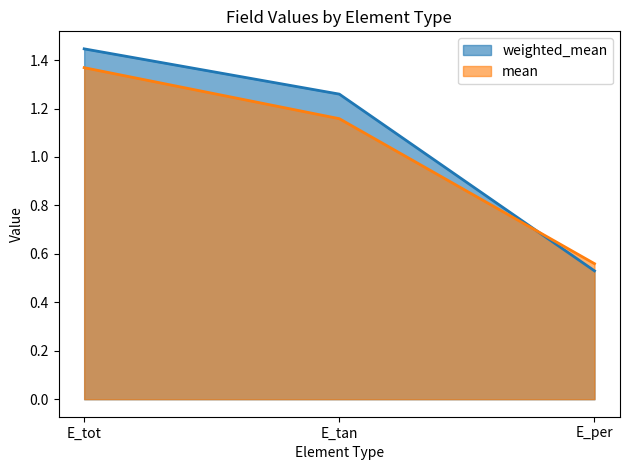

Count the number of categories in the chart.

3